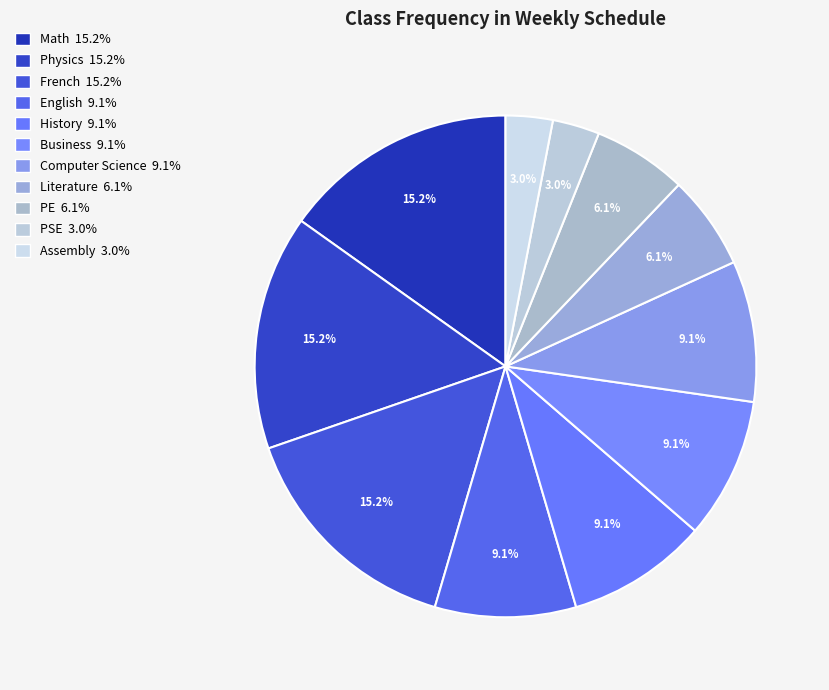

To the nearest percent, what is the difference between the largest and smallest slice percentages?

12%